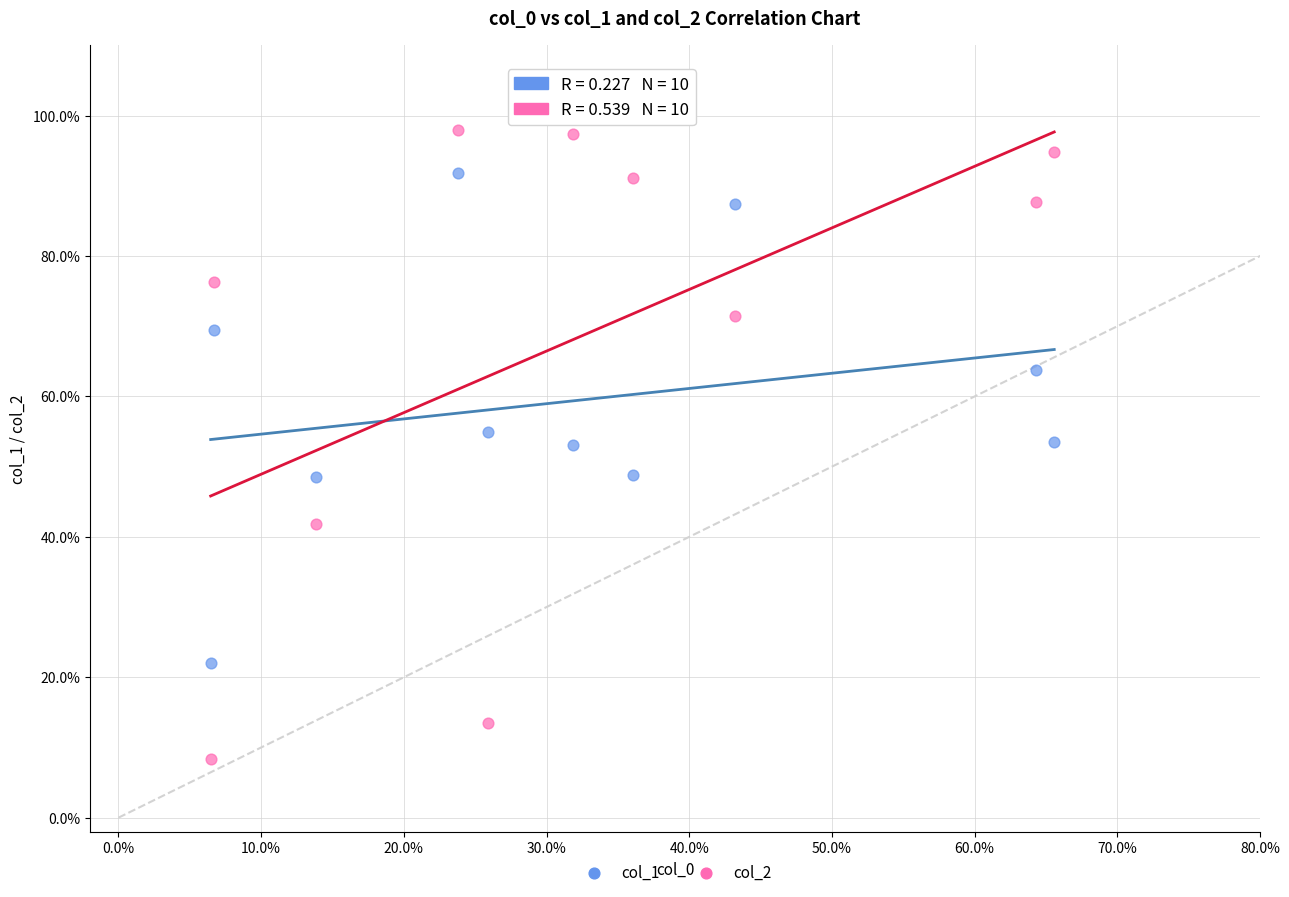

What are all the series names shown in the legend?

col_1, col_2